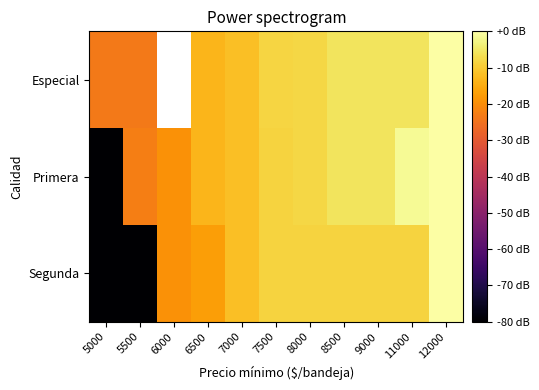

Rank the series by their maximum value, from lowest to highest.

Especial, Primera, Segunda